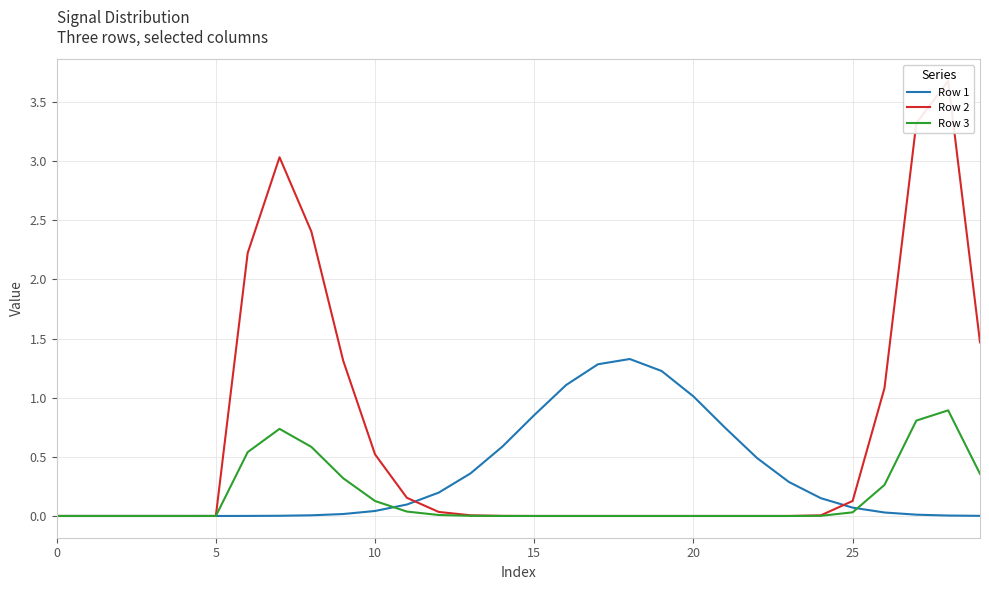

The Row 1 series shows 1.3 at 15. True or false?

False